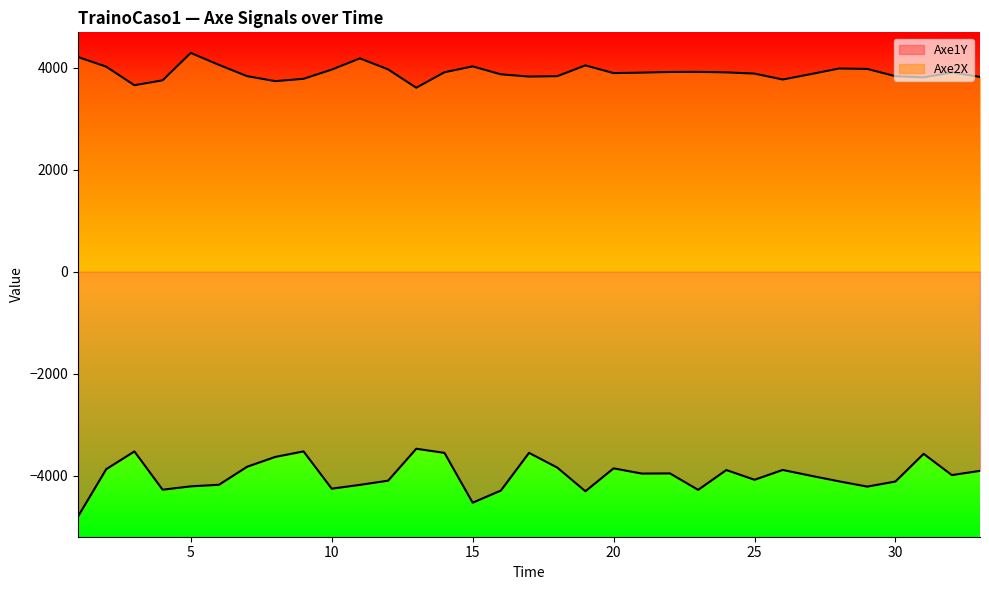

What value does the Axe1Y series have at 21, to the nearest 100?

-4000